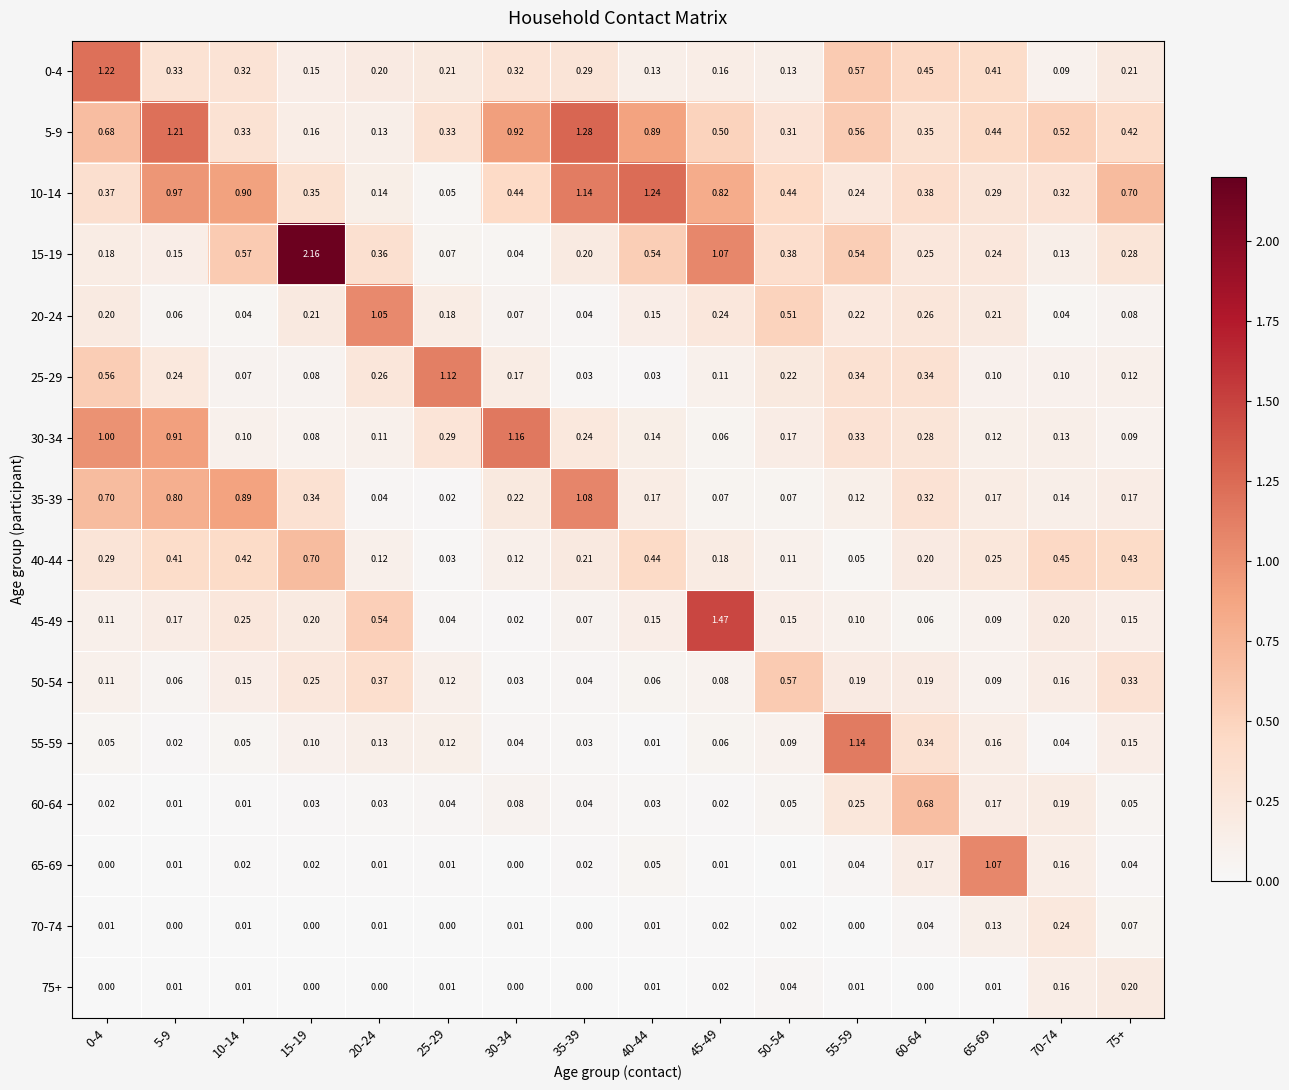

Is the value of 70-74 at 5-9 greater than the value of 55-59 at 0-4?

No